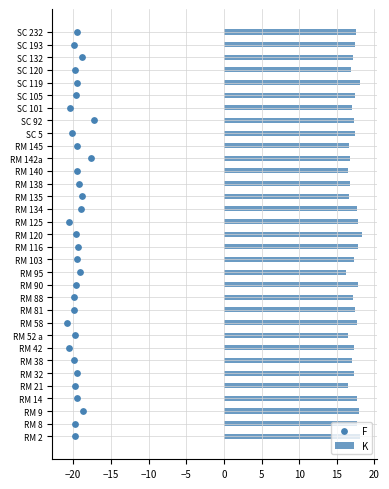

What is the lowest value of the K series?

16.2